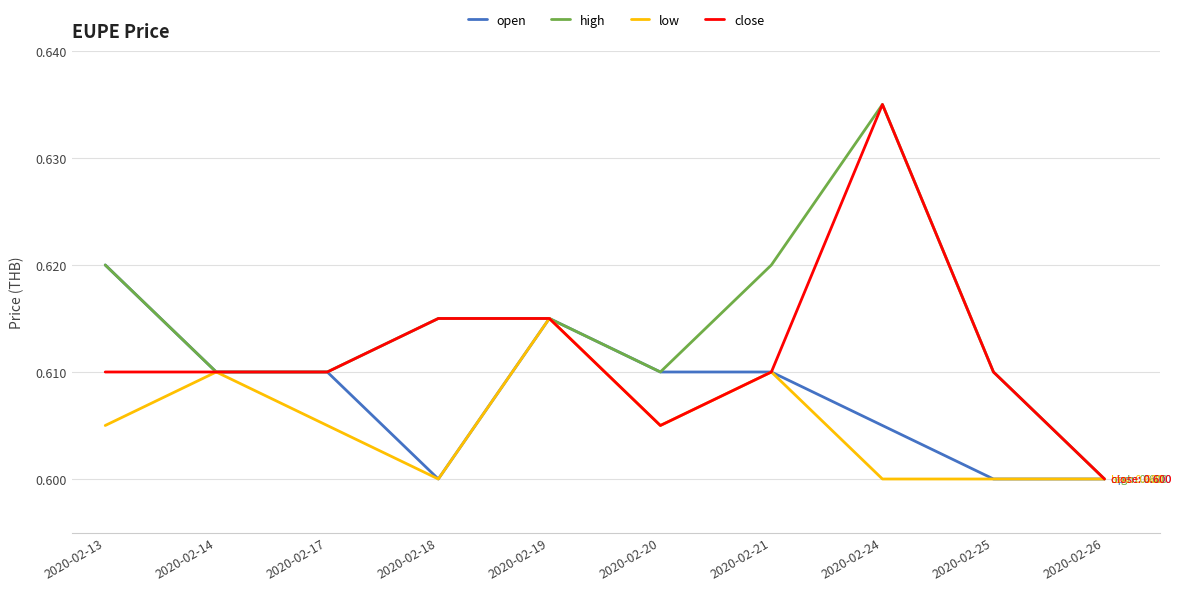

Between 2020-02-14 and 2020-02-21, which series saw the biggest shift?

high